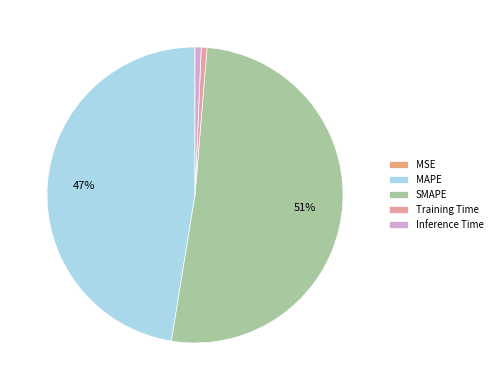

What is the largest slice in the pie chart?

SMAPE